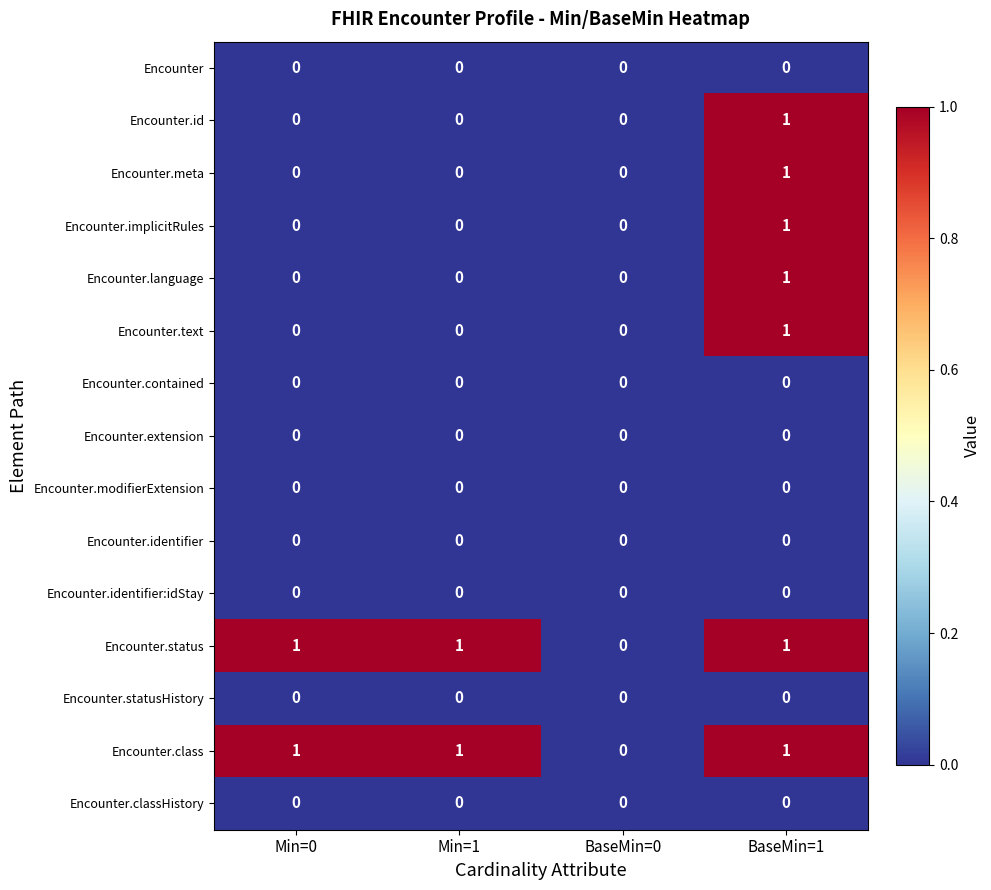

What is the difference between the highest and lowest values at Min=0?

1